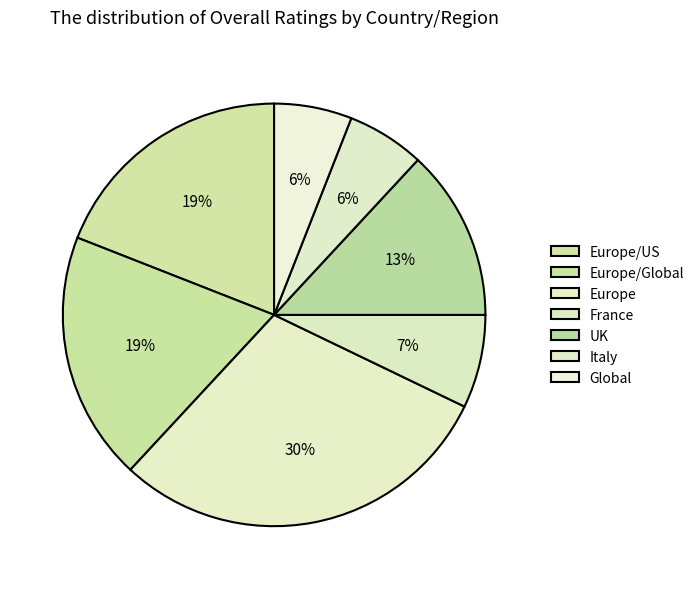

Is there a majority slice in this chart?

No